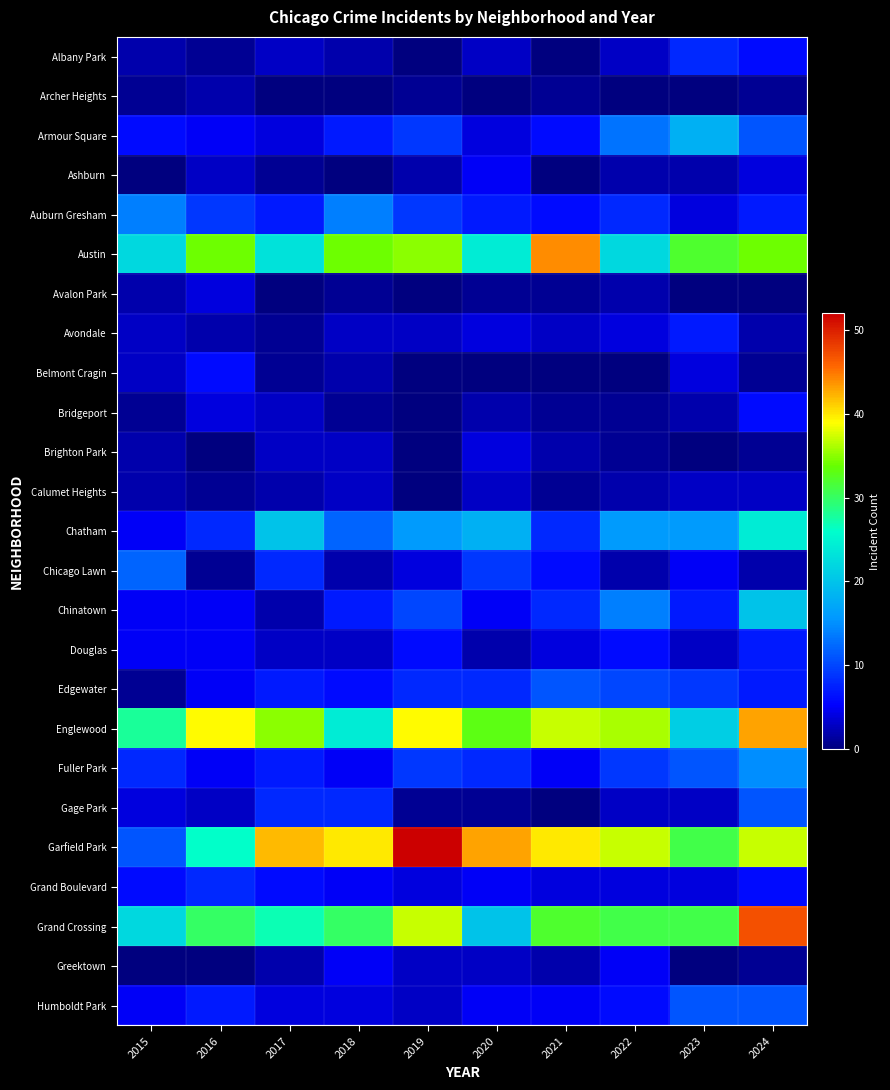

Between 2017 and 2019, which series saw the biggest shift?

Austin